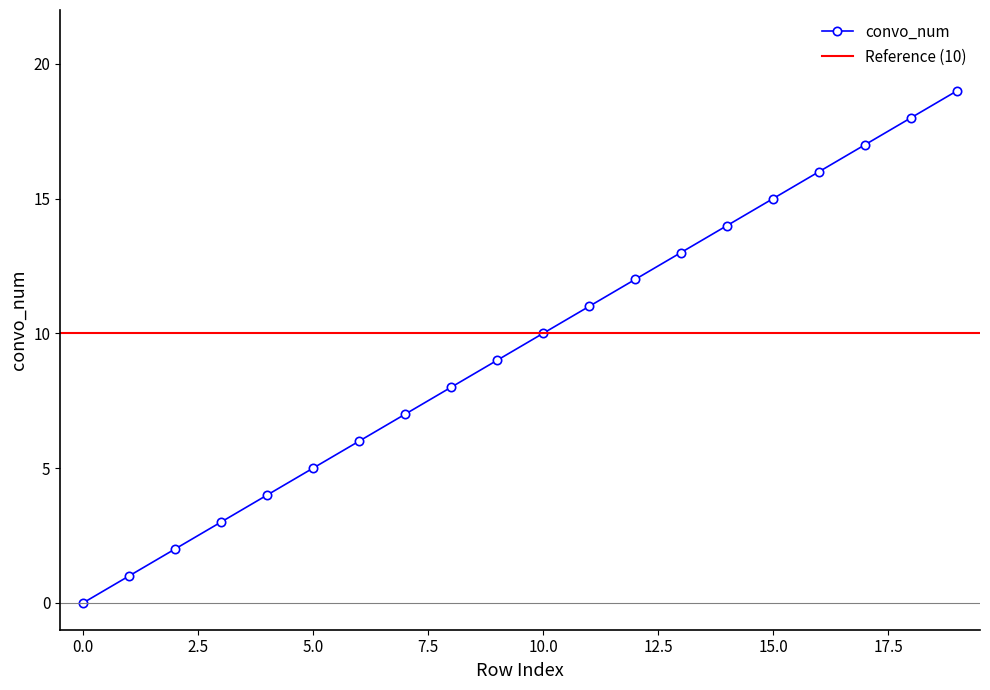

Rank the categories by value from lowest to highest.

0, 1, 2, 3, 4, 5, 6, 7, 8, 9, 10, 11, 12, 13, 14, 15, 16, 17, 18, 19